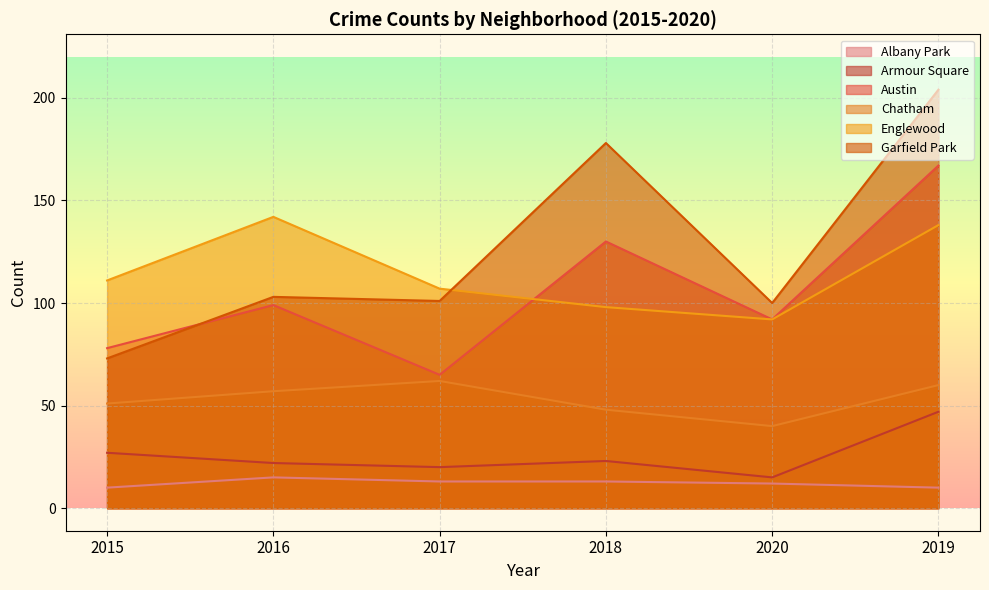

Which series has the largest range (max minus min)?

Garfield Park